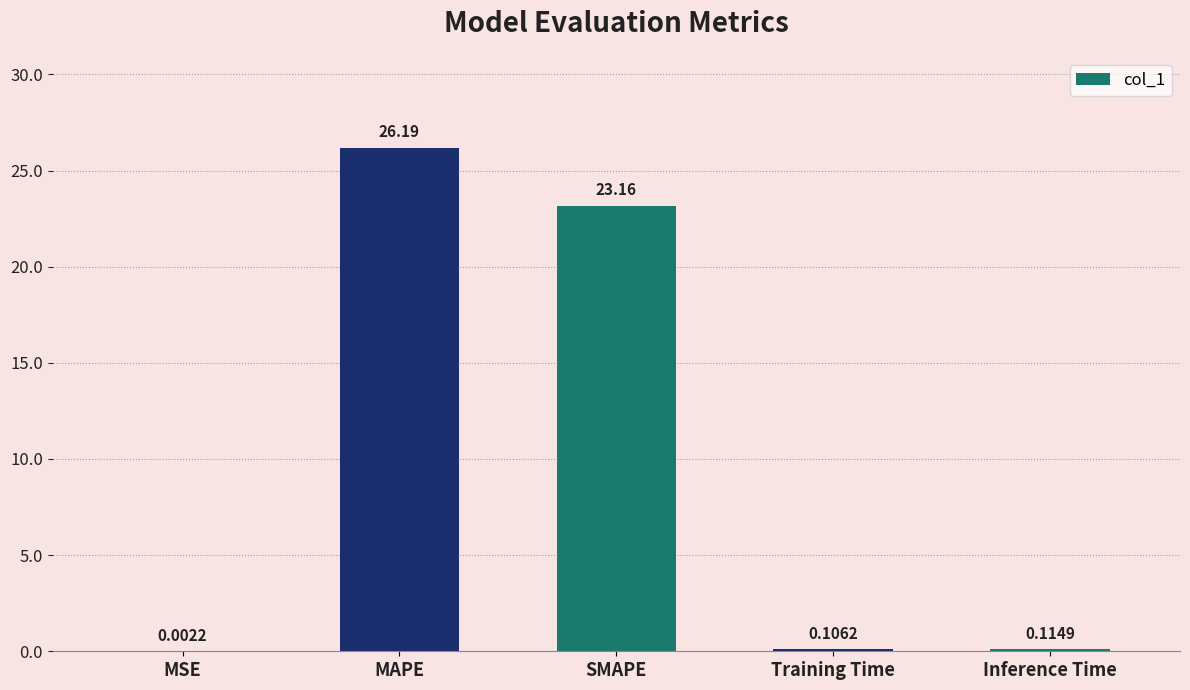

Which has a higher value, MSE or Inference Time?

Inference Time